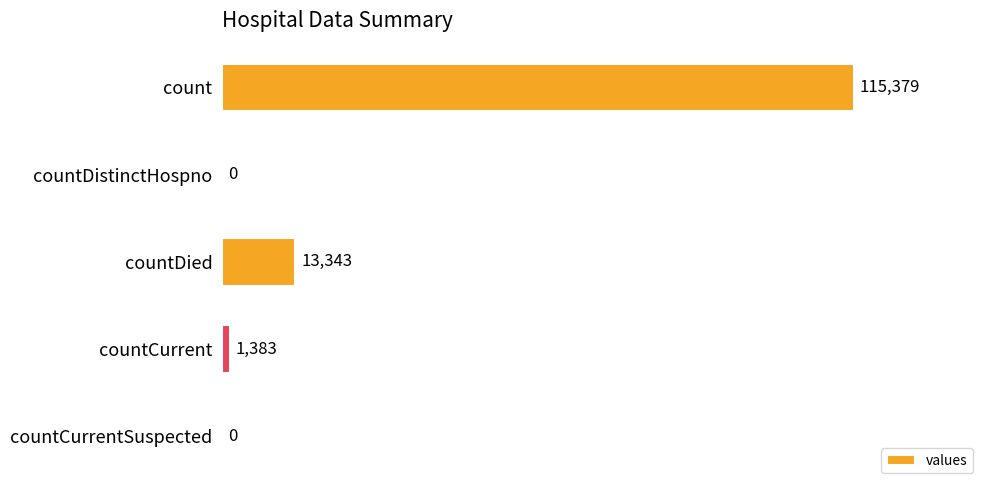

Which category has the highest value across all series?

count